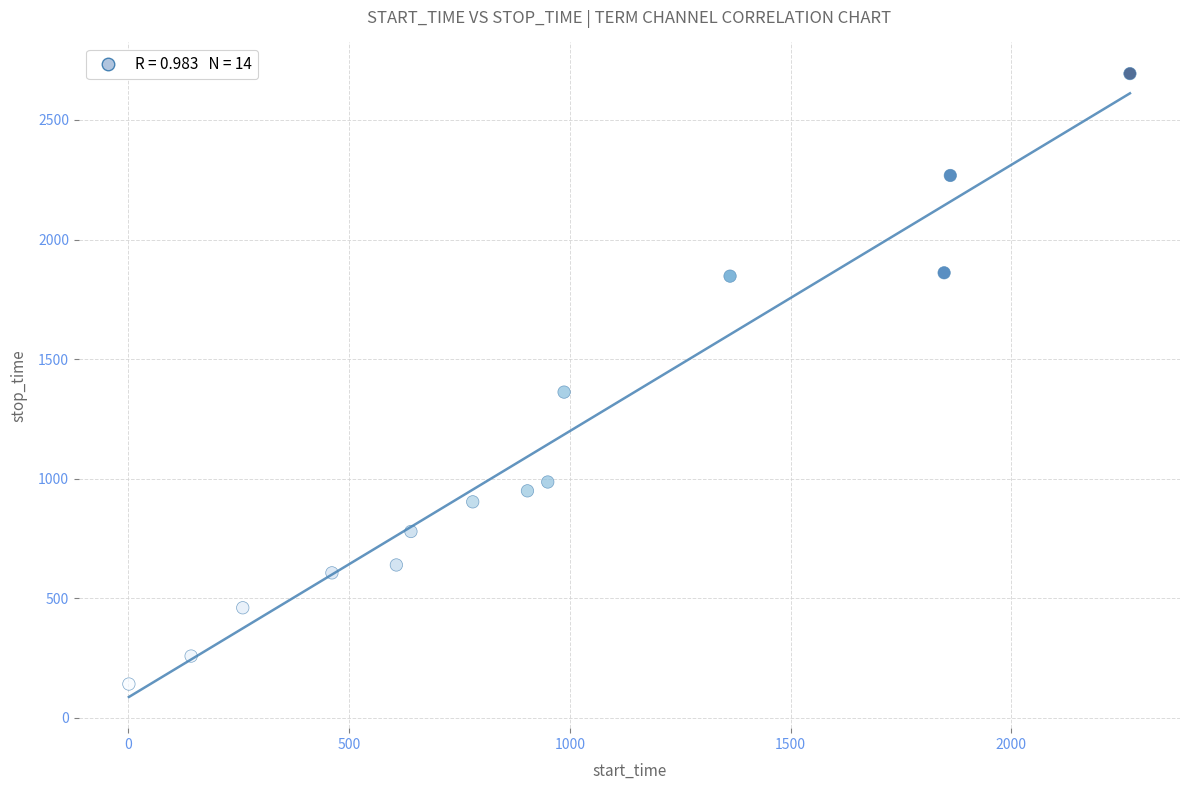

What is the range of Y values (max minus min)?

2553